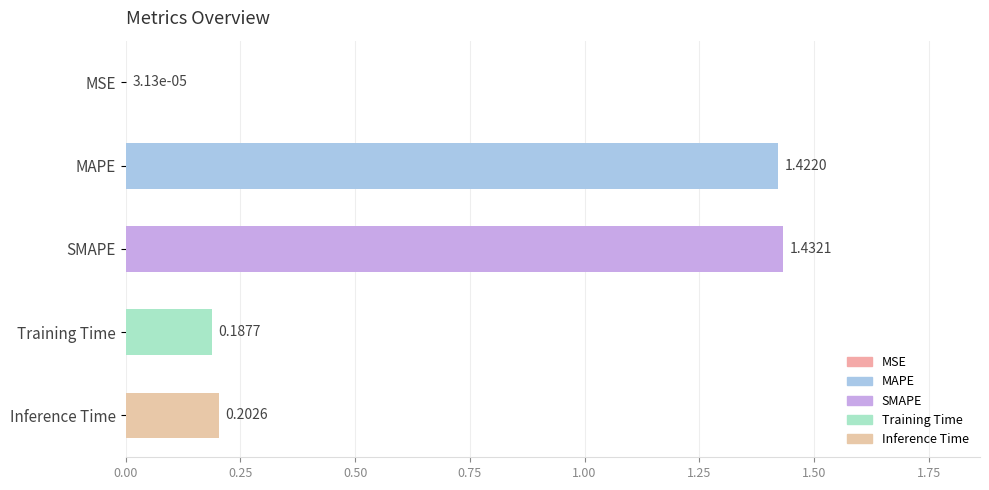

Which has a higher value, MAPE or Training Time?

MAPE